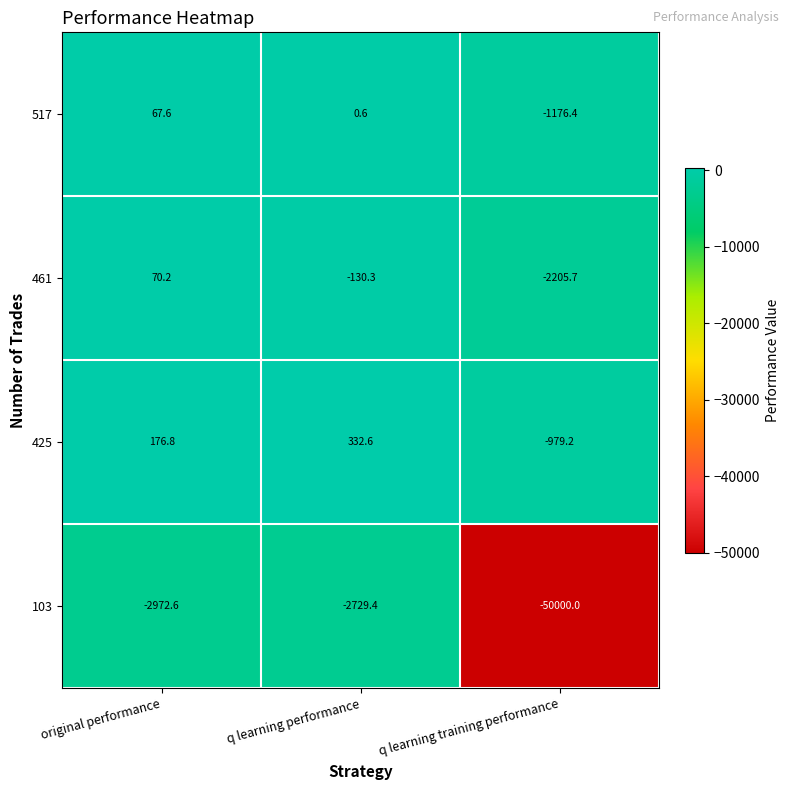

Read the 425 value at q learning training performance.

-979.2